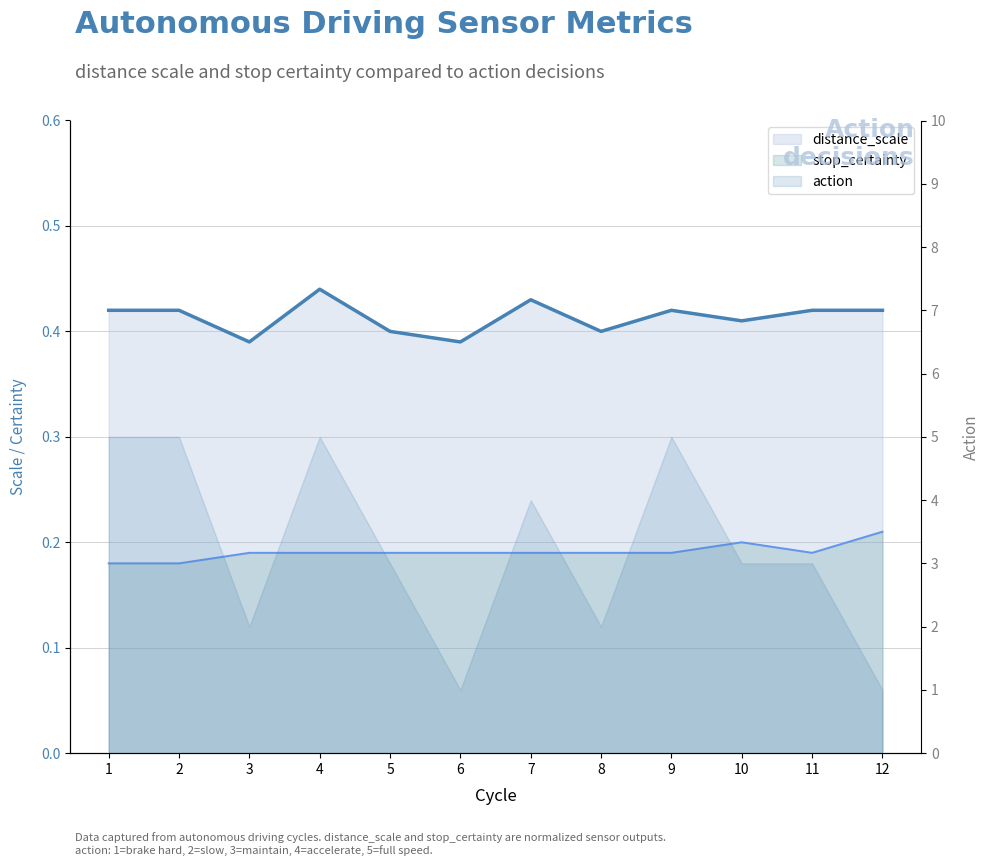

True or false: stop_certainty has a value of 0.2 at 6.

True